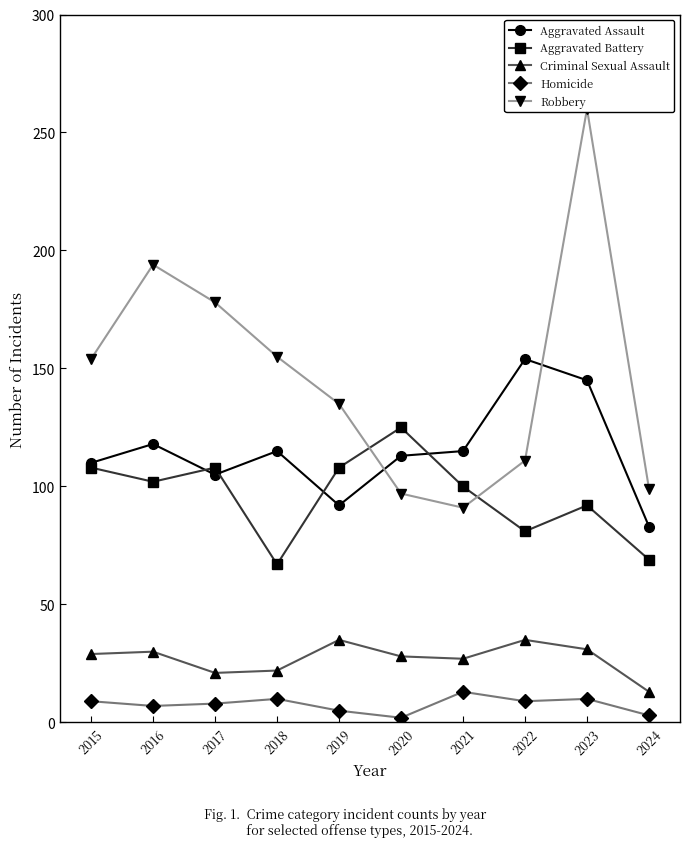

How many series are shown in this chart?

5